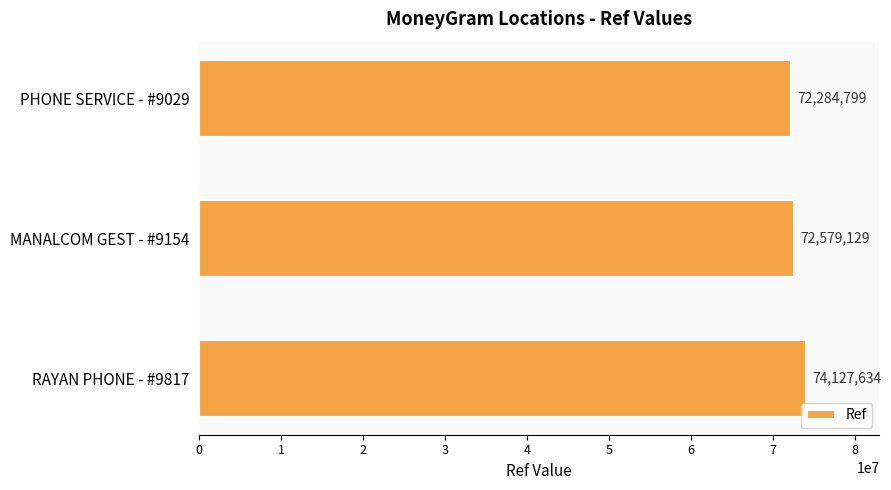

Reading bottom to top, transcribe all the data shown in this chart.

RAYAN PHONE - #9817=74127634	MANALCOM GEST - #9154=72579129	PHONE SERVICE - #9029=72284799